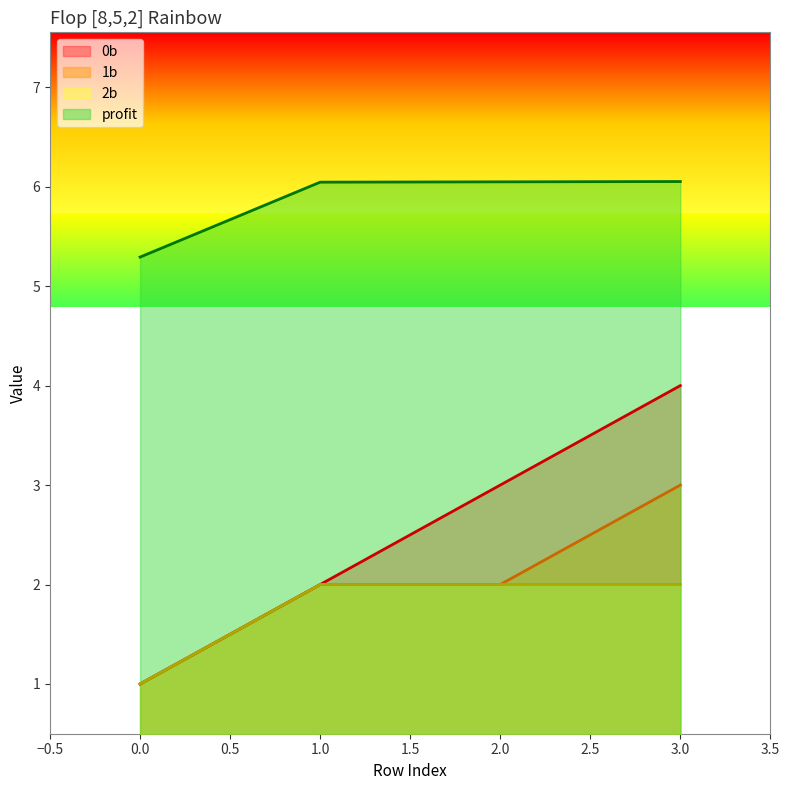

Reading left to right, transcribe all the data shown in this chart.

0b: 1.0	2.0	3.0	4.0
1b: 1.0	2.0	2.0	3.0
2b: 1.0	2.0	2.0	2.0
profit: 5.3	6.0	6.0	6.1